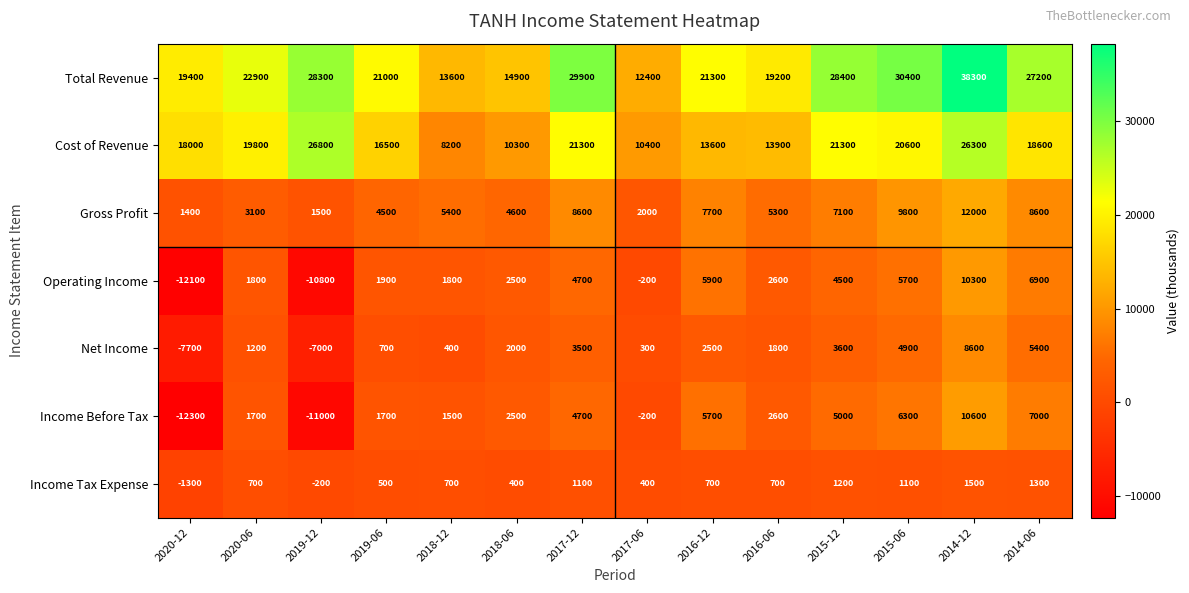

Rank the series by their maximum value, from lowest to highest.

Income Tax Expense, Net Income, Operating Income, Income Before Tax, Gross Profit, Cost of Revenue, Total Revenue